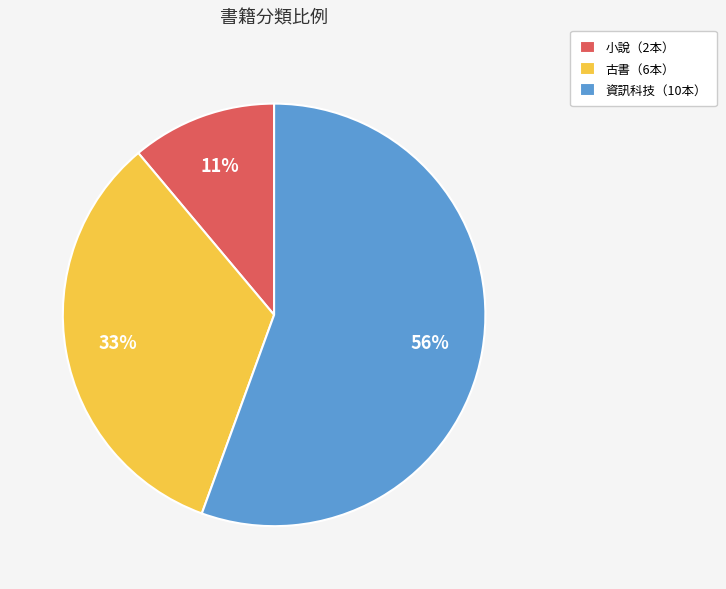

Rank the categories by value from lowest to highest.

小說（2本）, 古書（6本）, 資訊科技（10本）